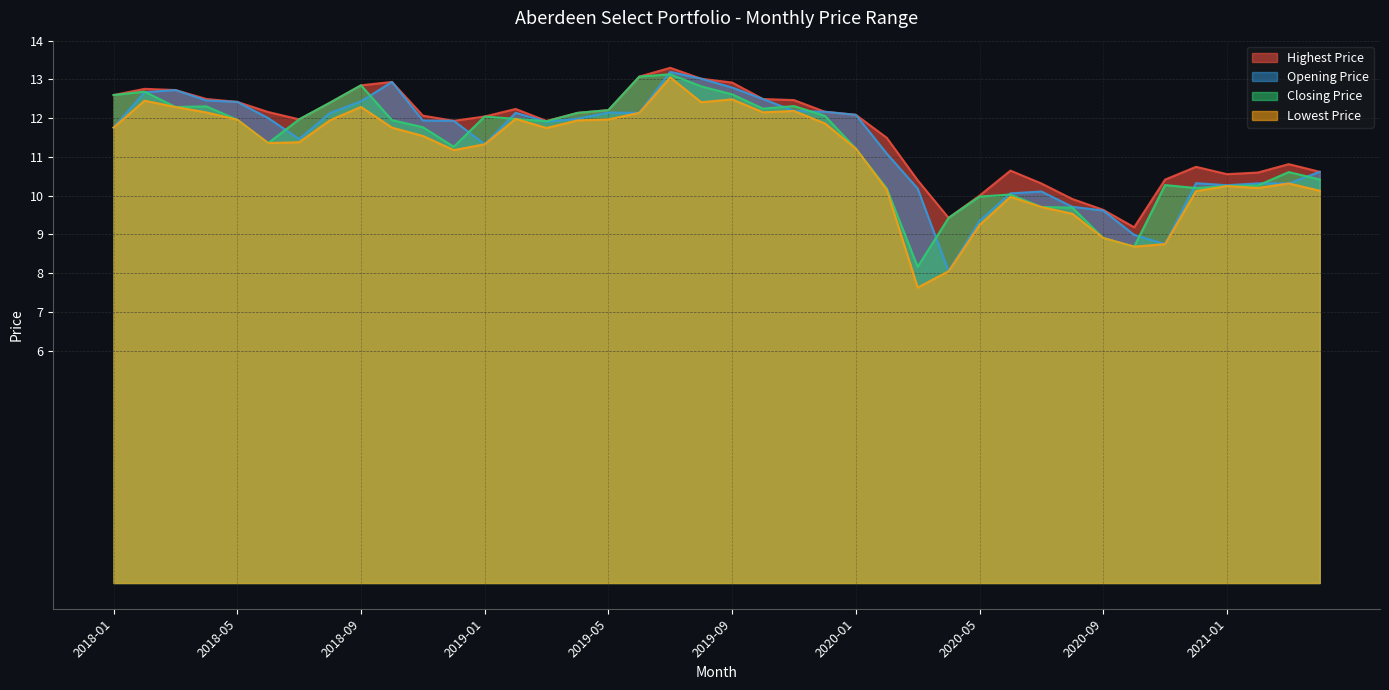

Where do Closing Price and Opening Price first cross each other?

2018-02 and 2018-03